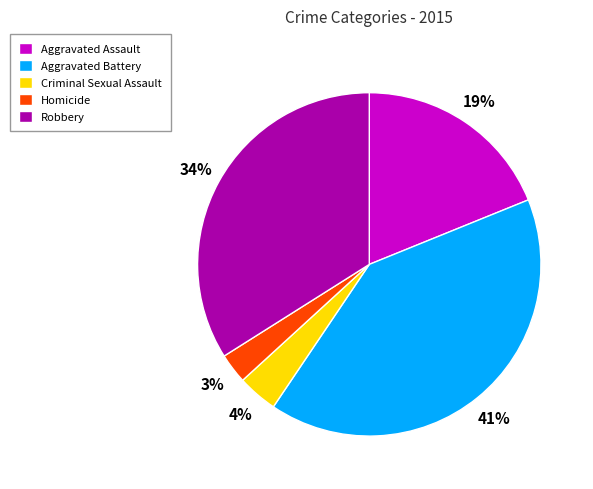

To the nearest percent, what is the difference between the Aggravated Assault and Homicide slice percentages?

16%